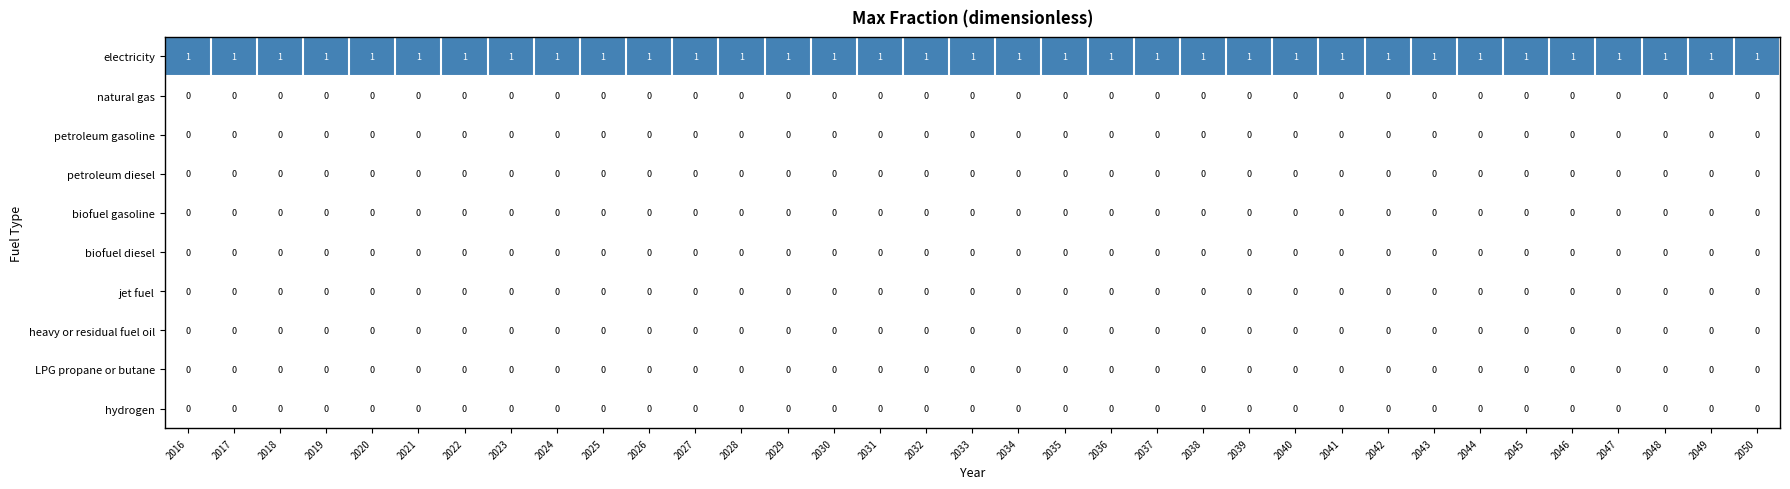

The biofuel gasoline series shows 0 at 2044. True or false?

True